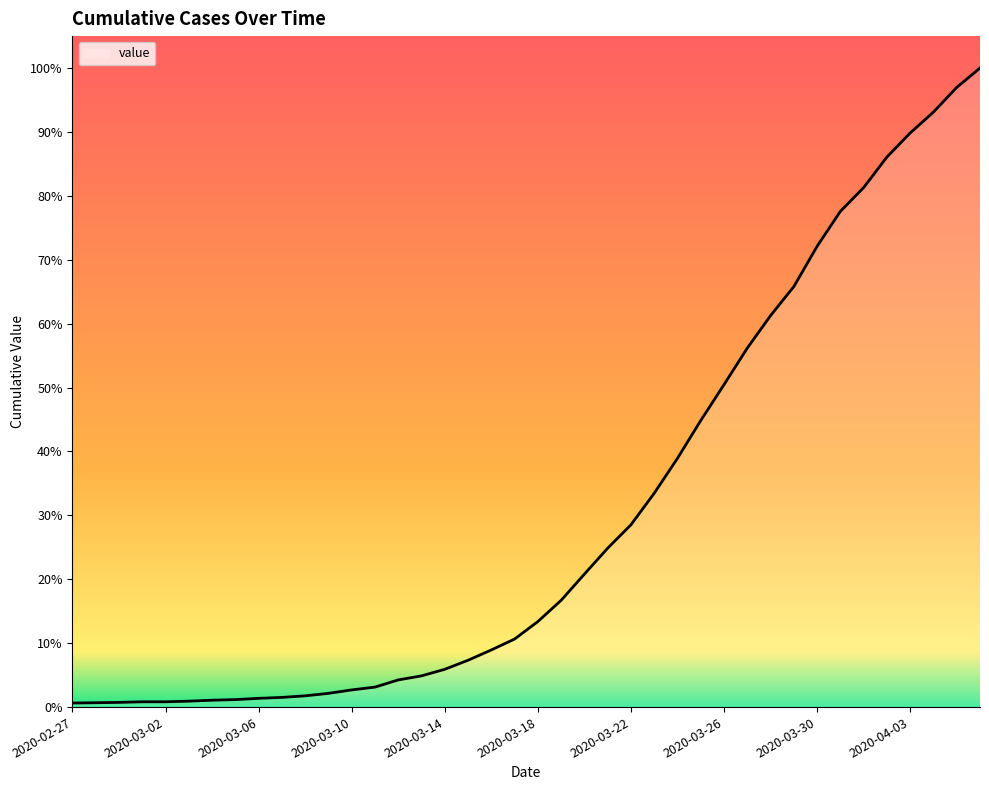

Does the chart display data point markers on the line(s)?

No